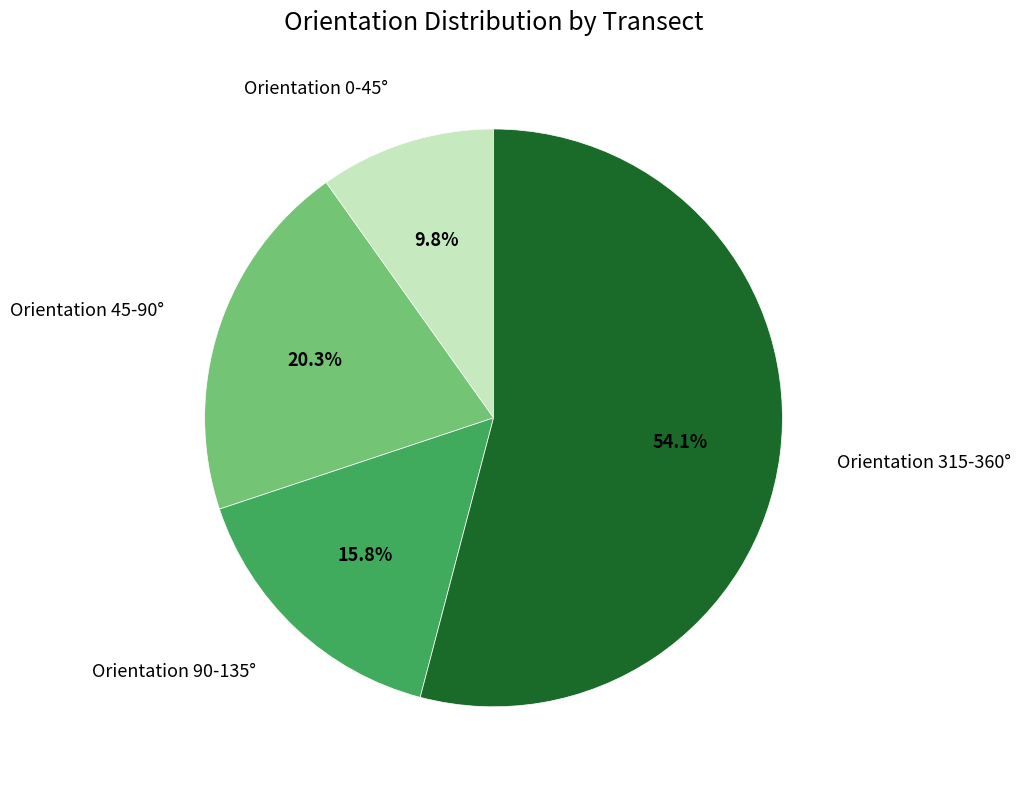

Does any single category account for the majority?

Yes